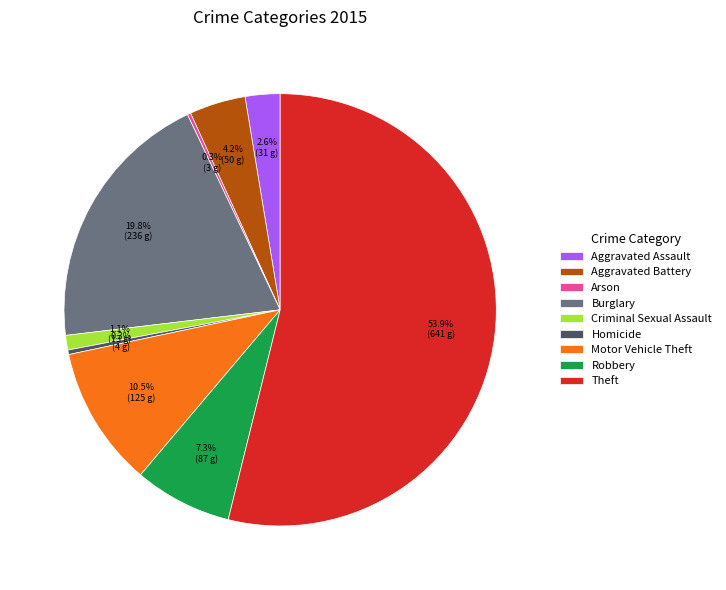

What percentage is the Aggravated Battery slice, to the nearest percent?

4%